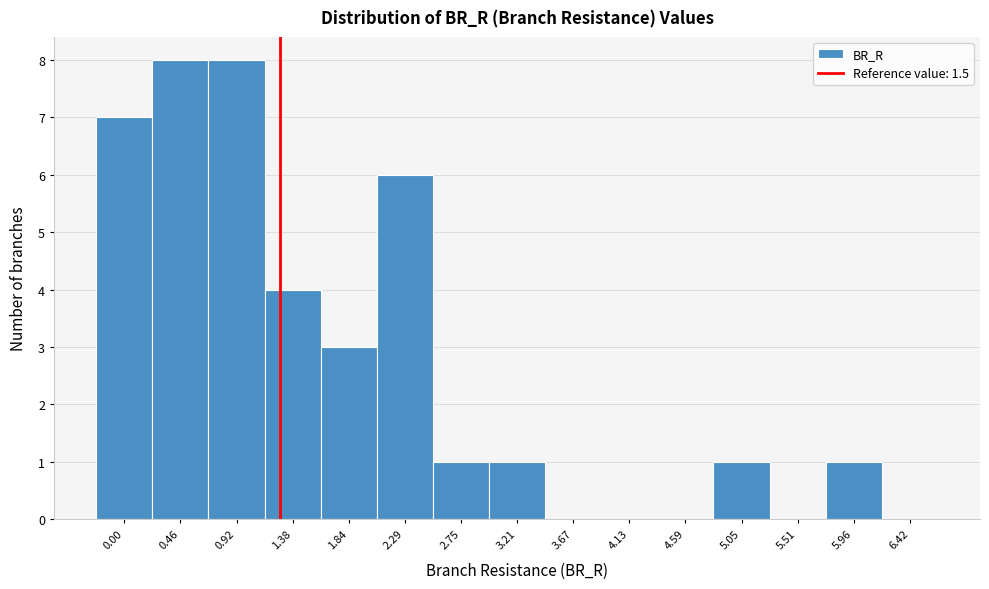

Reading left to right, list all the values displayed in this chart.

0.00=7	0.46=8	0.92=8	1.38=4	1.84=3	2.29=6	2.75=1	3.21=1	3.67=0	4.13=0	4.59=0	5.05=1	5.51=0	5.96=1	6.42=0